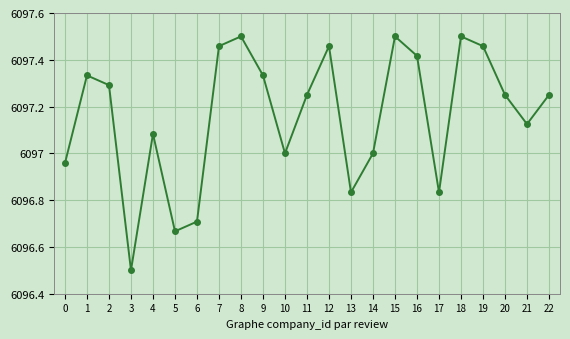

True or false: the data has more than 0 interior local peaks.

True